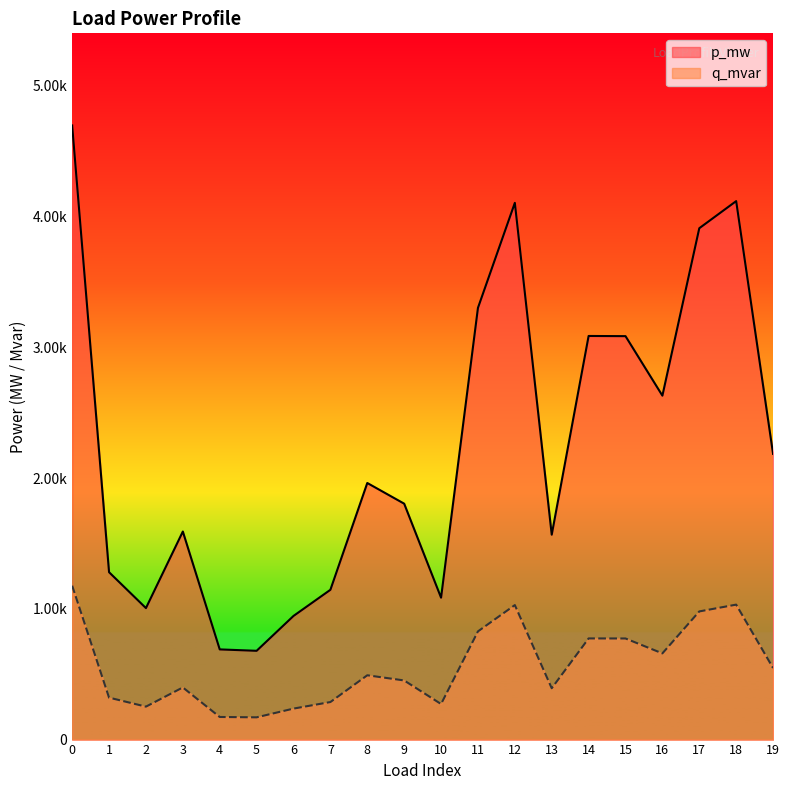

True or false: p_mw has more than 1 interior local peaks.

True